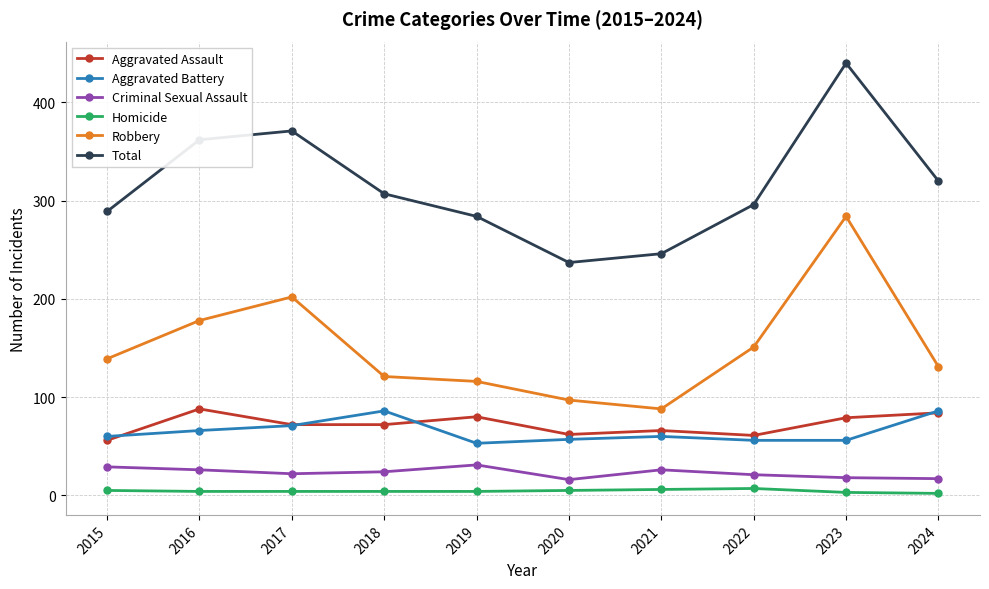

What is the value of the Criminal Sexual Assault point at the 8th from the left?

21